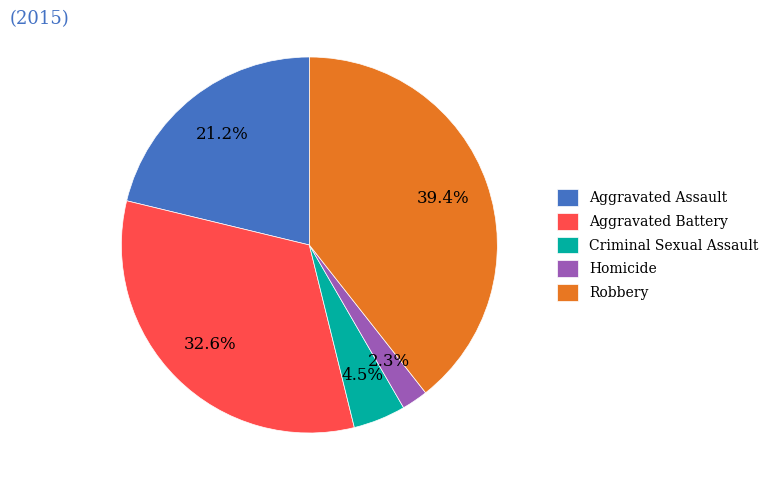

To the nearest percent, what percentage of the pie is Robbery?

39%